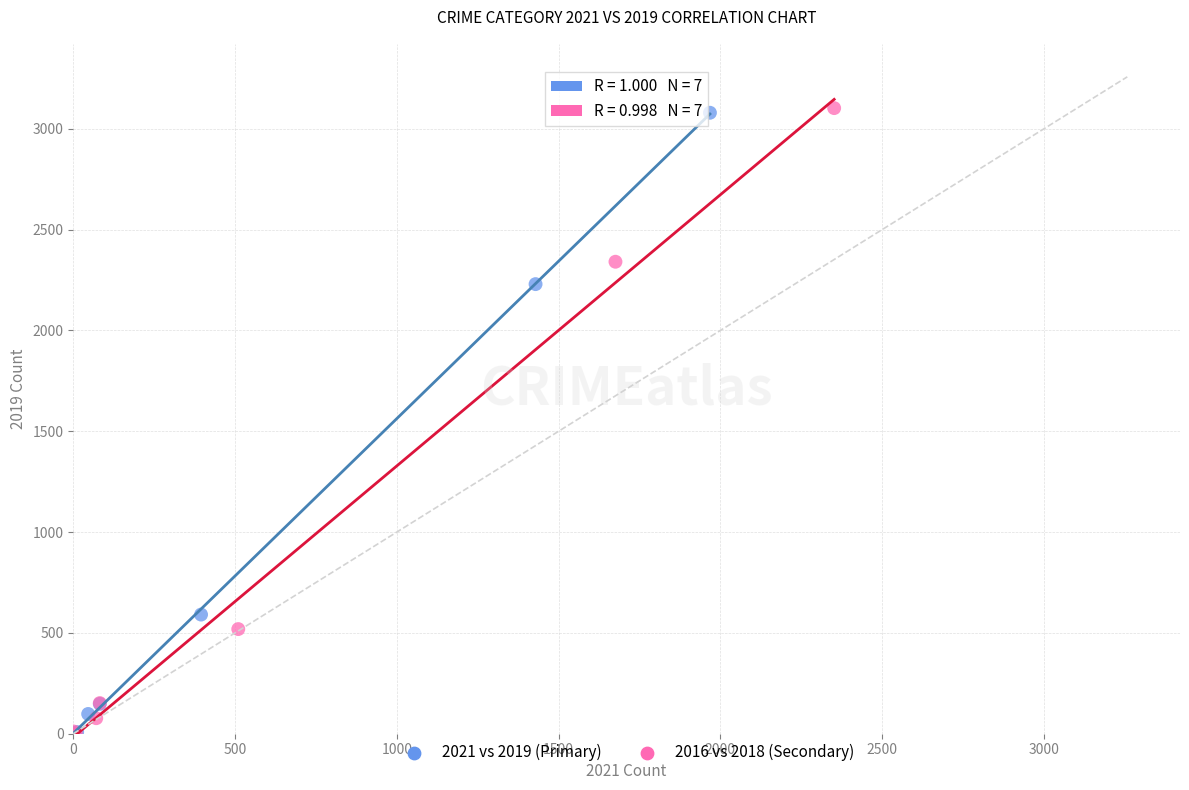

What are all the series names shown in the legend?

2021 vs 2019 (Primary), 2016 vs 2018 (Secondary)